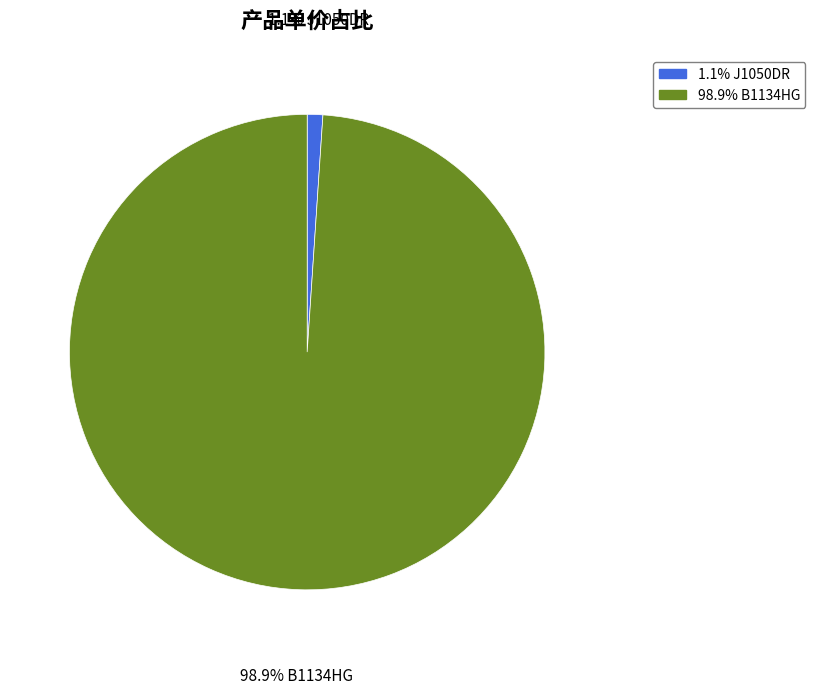

Is there any slice that represents more than half of the pie?

Yes